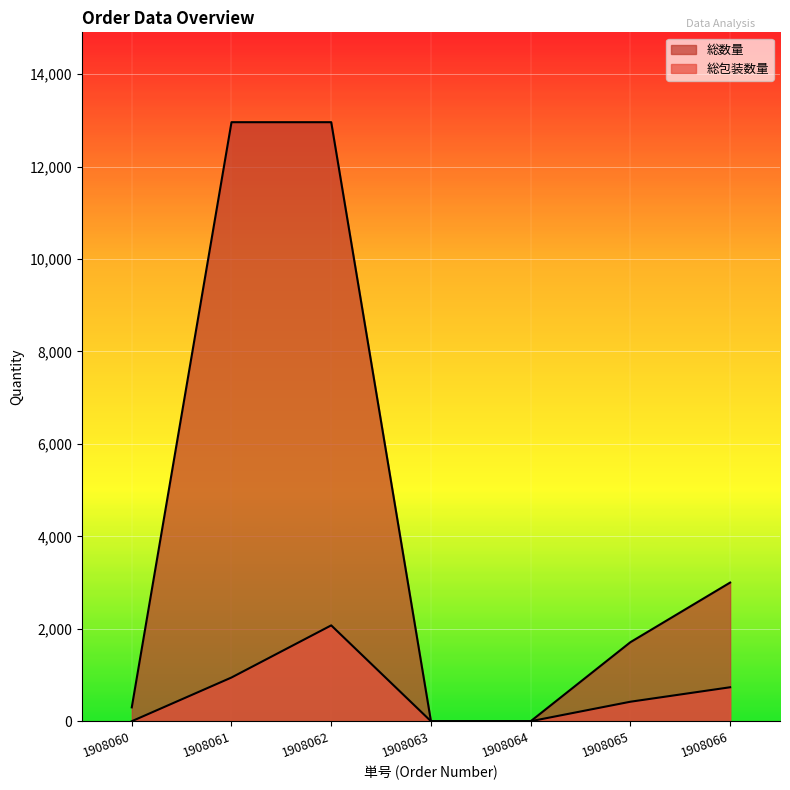

At which category does the chart reach its peak across all series?

1908061